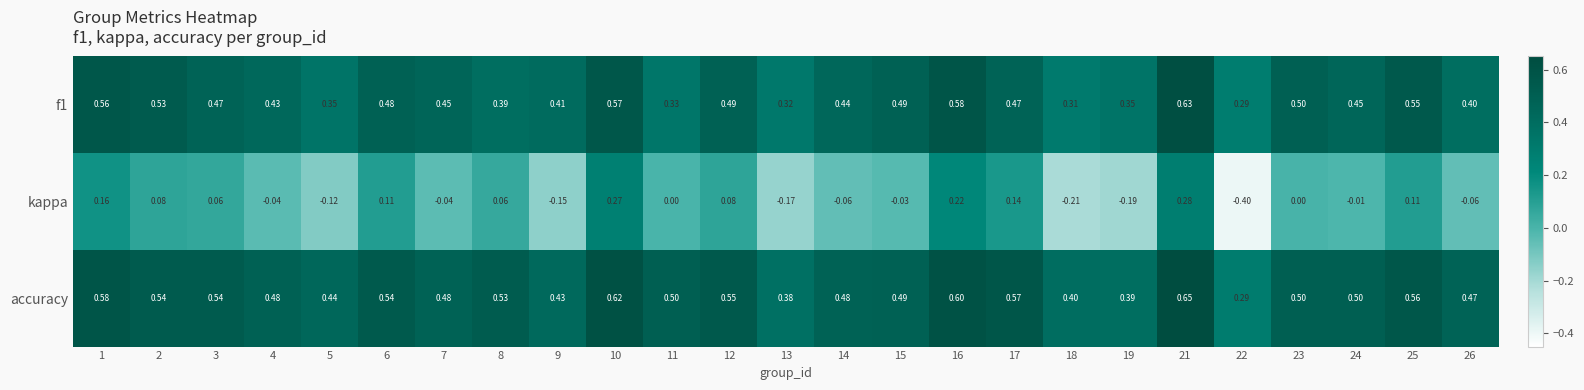

Is the value of f1 at 1 greater than the value of accuracy at 7?

Yes